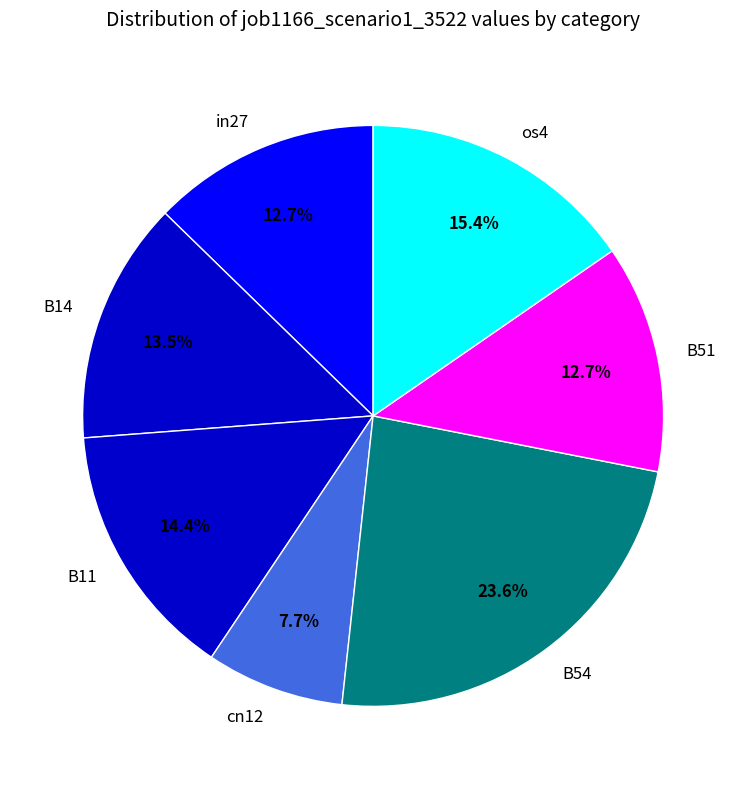

Which slice is the largest?

B54